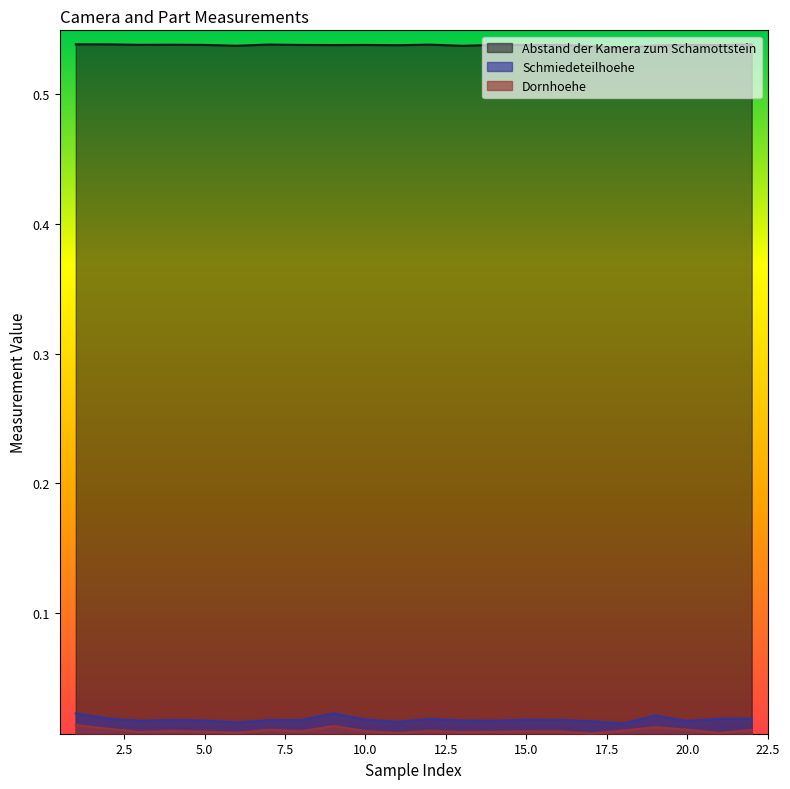

True or false: Dornhoehe has more than 1 points higher than both neighbors.

True